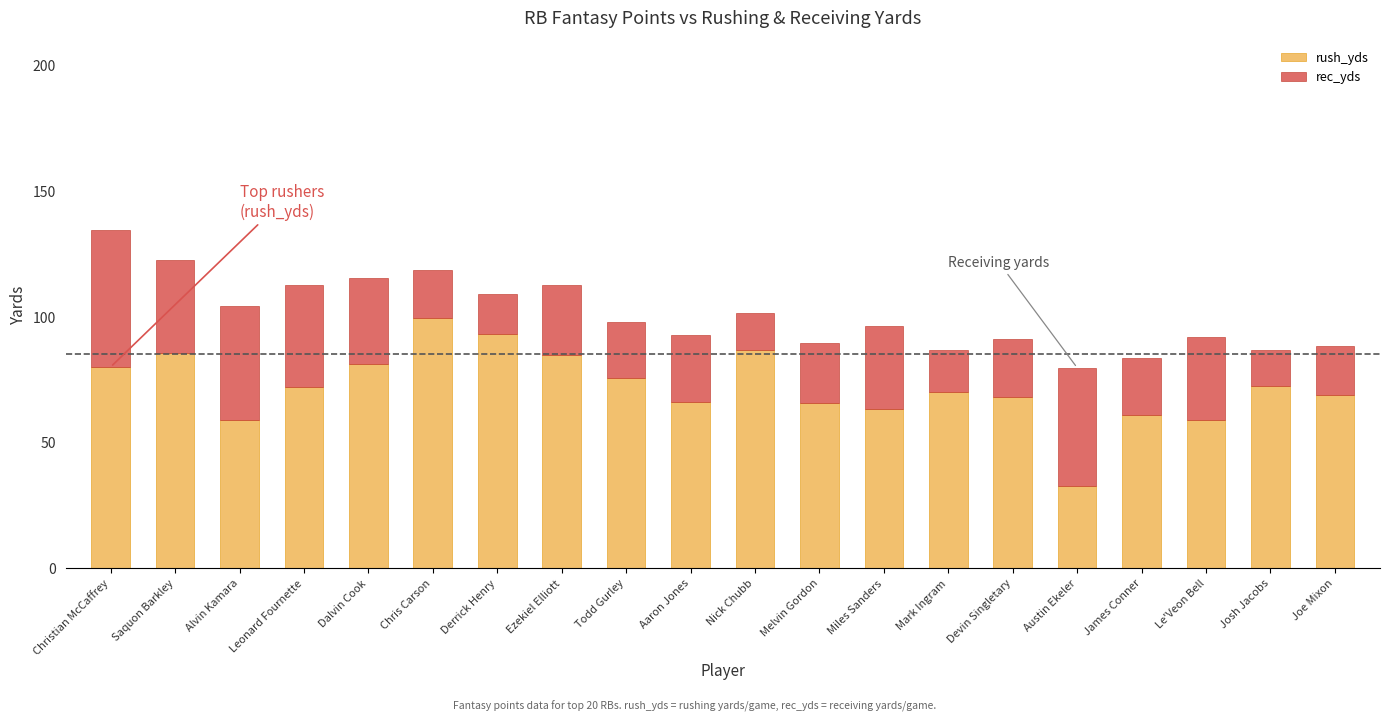

True or false: rush_yds has a value of 32.6 at Austin Ekeler.

True